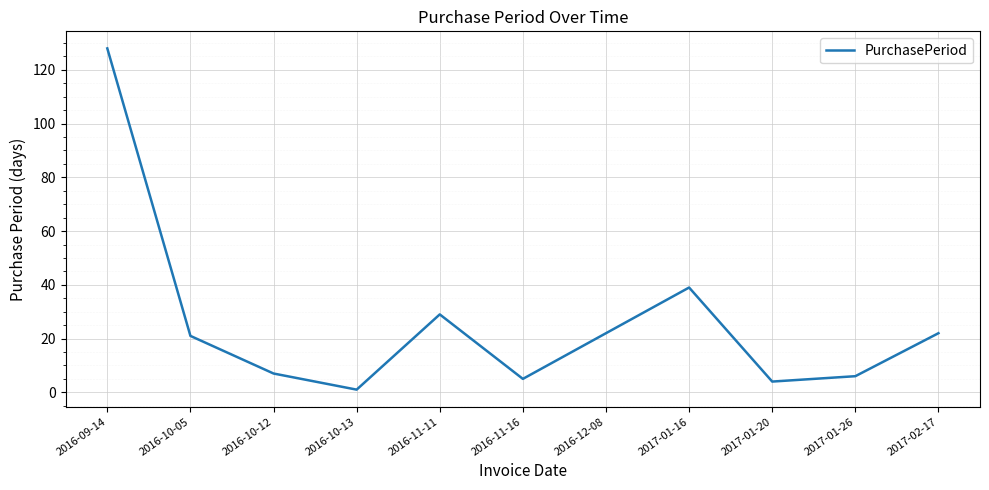

Count the number of categories in the chart.

11